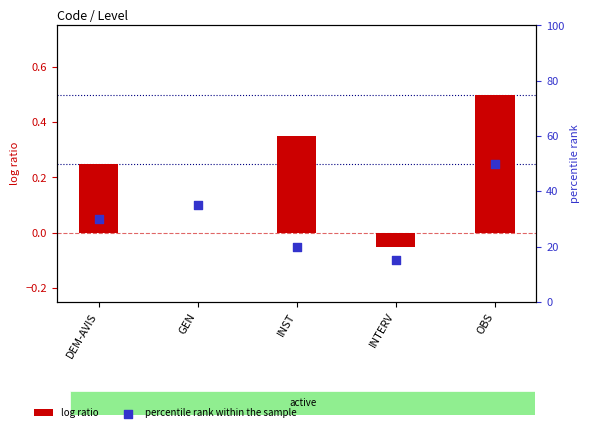

Which series reaches the minimum Y coordinate?

log ratio